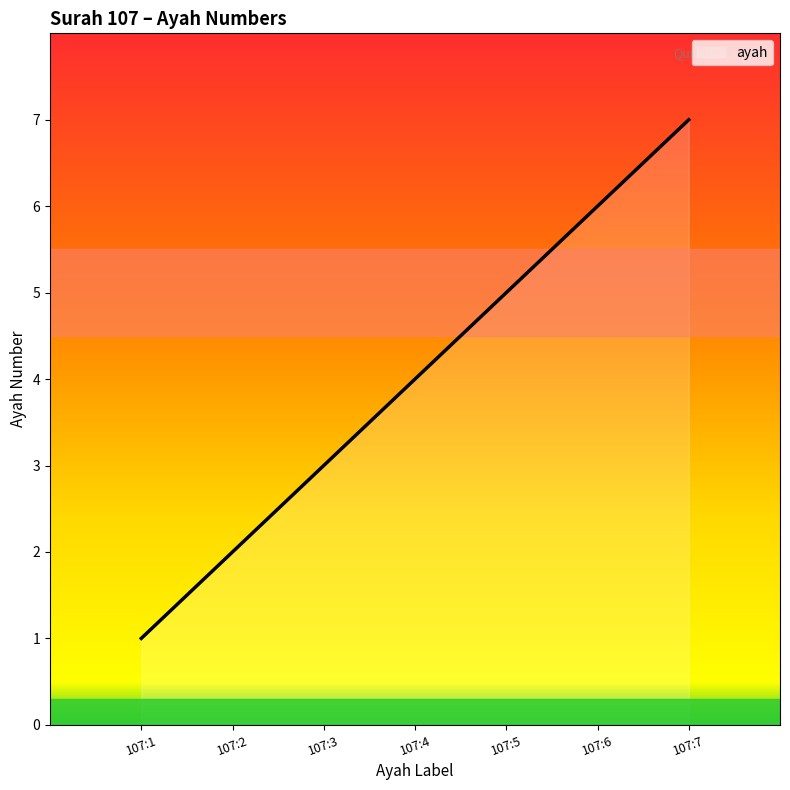

True or false: the data shows 2 at 107:4.

False